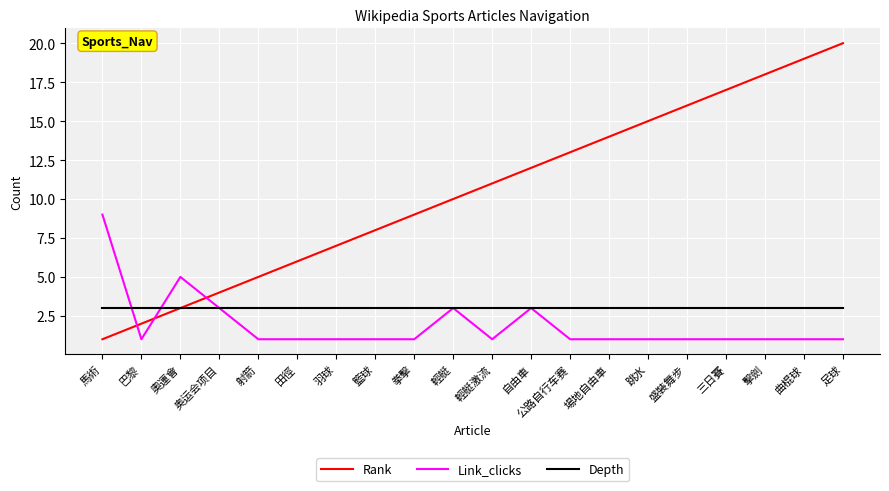

At which category is the sum across all series the highest?

足球